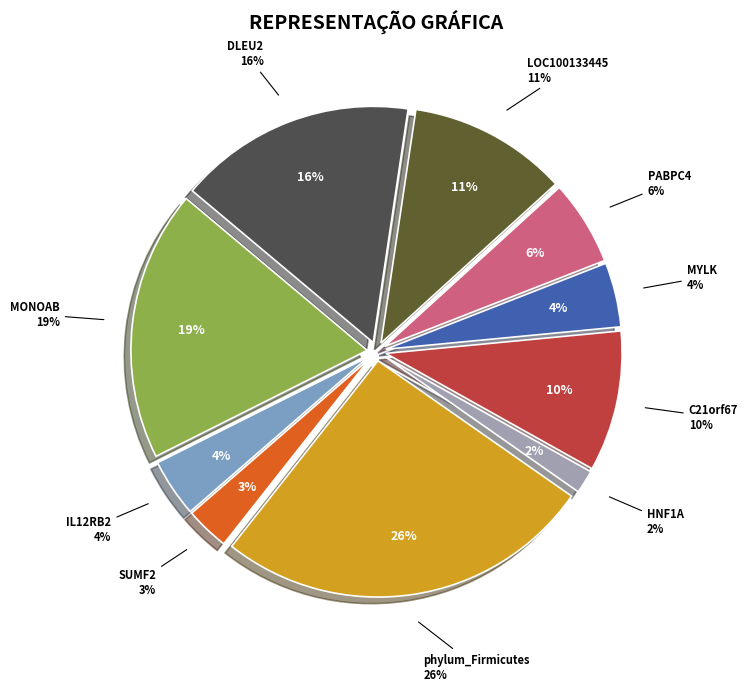

True or false: MONOAB+clinical accounts for 24% of the total.

False